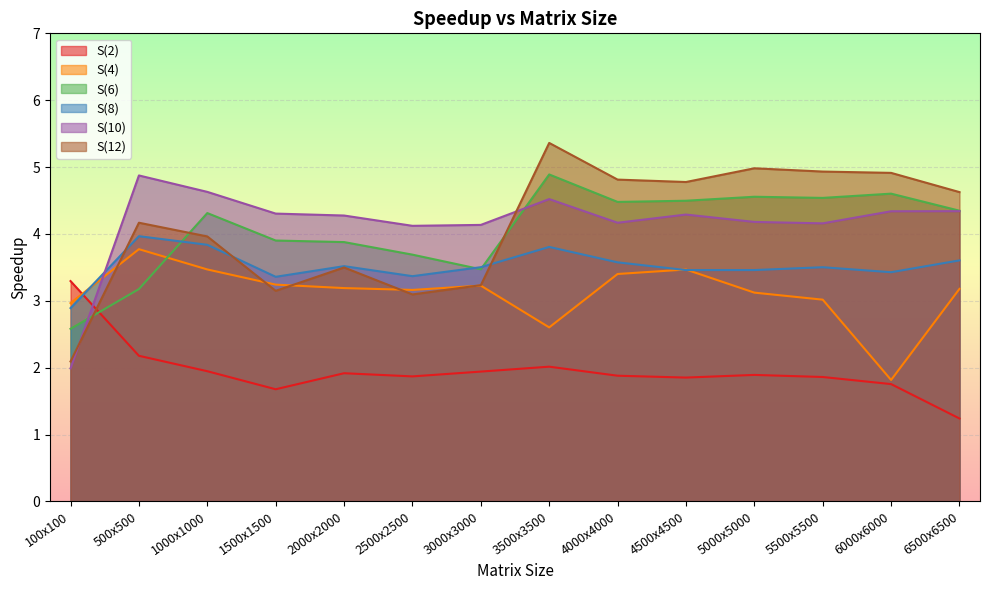

At 4500x4500, list the series in order from largest to smallest.

S(12), S(6), S(10), S(4), S(8), S(2)